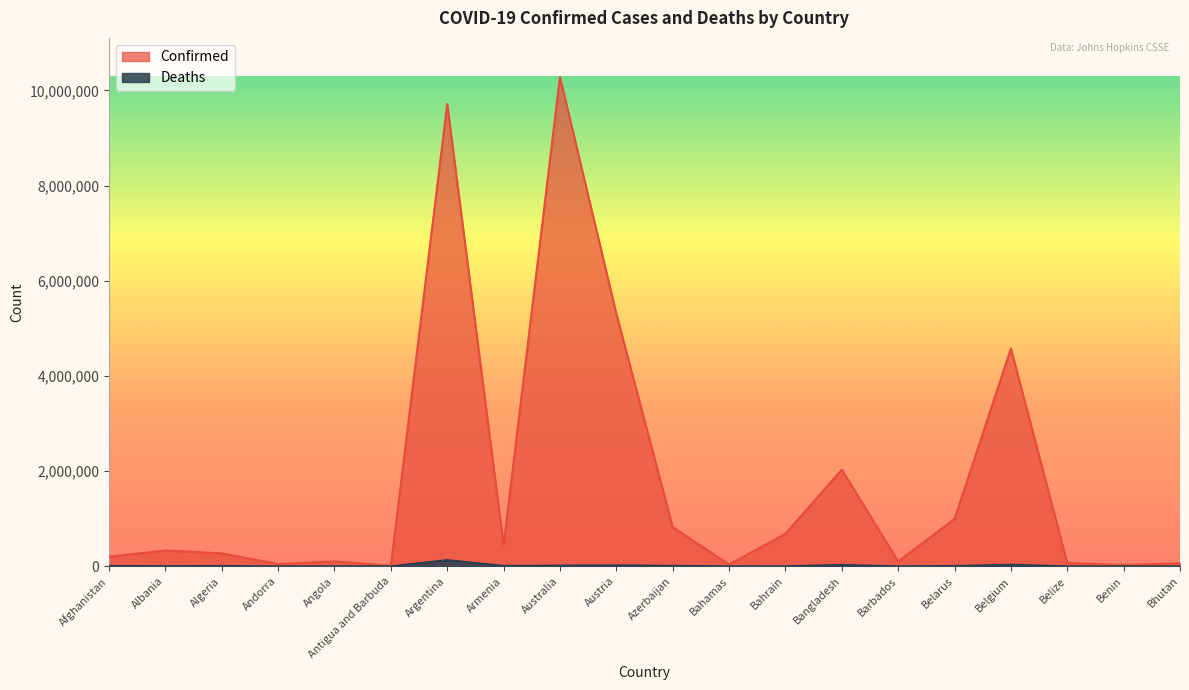

Reading left to right, extract all data points from this chart.

Confirmed: Afghanistan=200846	Albania=332555	Algeria=270722	Andorra=46366	Angola=103131	Antigua and Barbuda=9106	Argentina=9713594	Armenia=444482	Australia=10281387	Austria=5306372	Azerbaijan=822427	Bahamas=37318	Bahrain=684545	Bangladesh=2031451	Barbados=102609	Belarus=994037	Belgium=4575519	Belize=68909	Benin=27782	Bhutan=62200
Deaths: Afghanistan=7809	Albania=3591	Algeria=6881	Andorra=155	Angola=1917	Antigua and Barbuda=146	Argentina=129958	Armenia=8700	Australia=15399	Austria=20895	Azerbaijan=9931	Bahamas=833	Bahrain=1521	Bangladesh=29389	Barbados=560	Belarus=7118	Belgium=32746	Belize=686	Benin=163	Bhutan=21